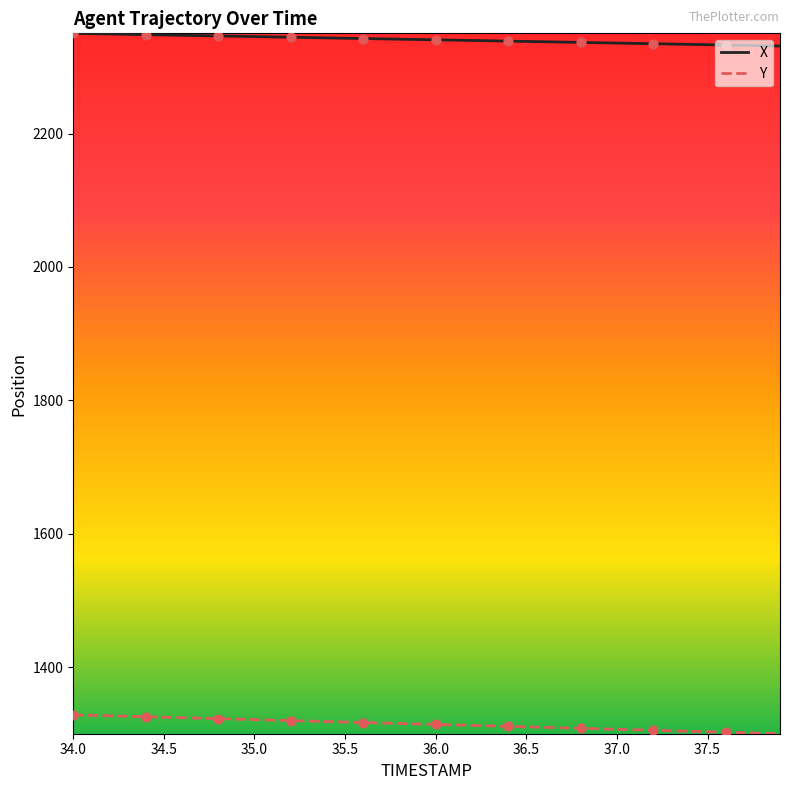

What are all the series names shown in the legend?

X, Y